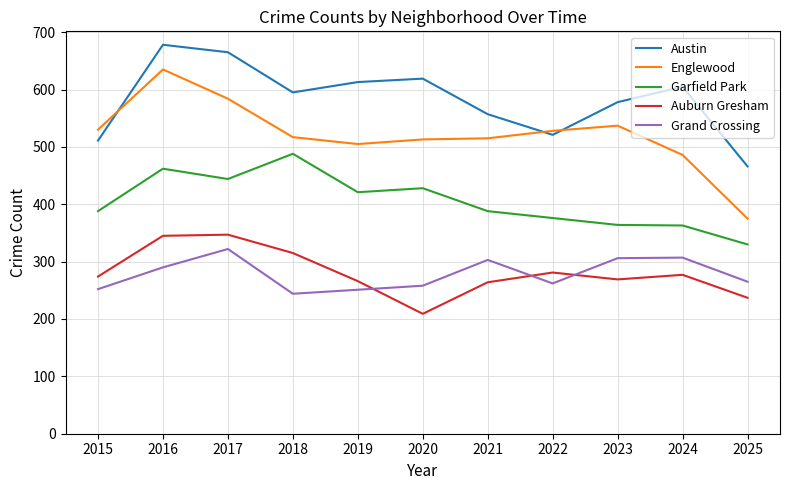

What is the difference between the highest and lowest values at 2015?

278